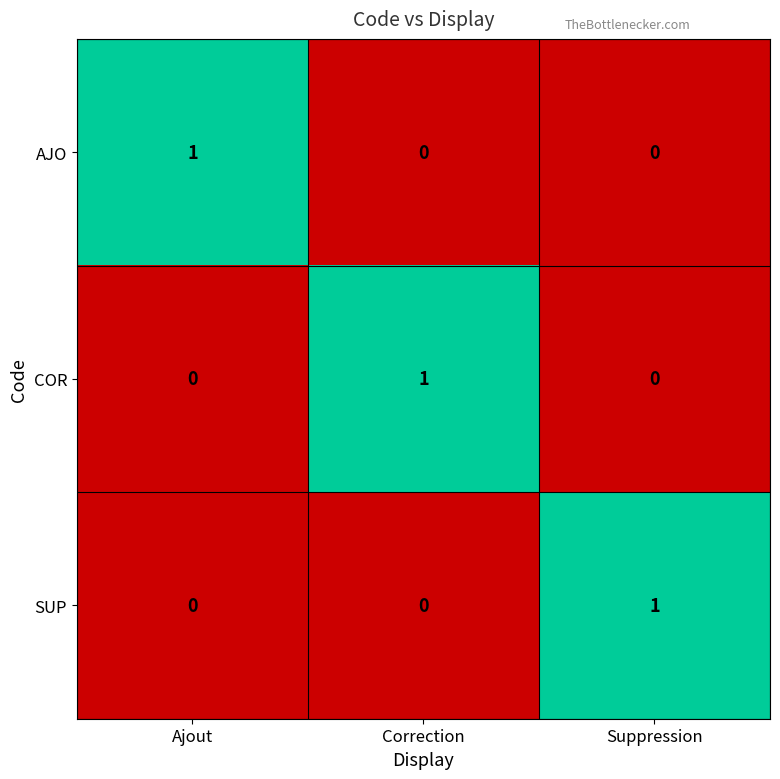

How many distinct data groups are displayed?

3